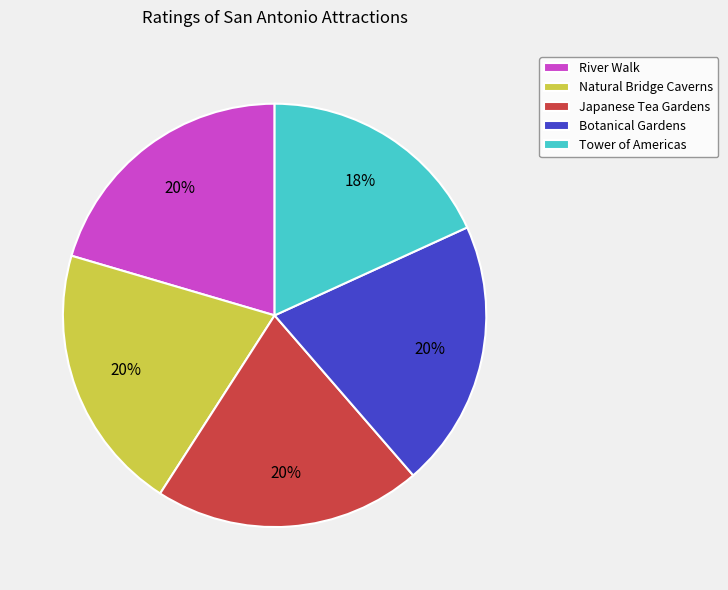

To the nearest percent, what is the difference between the Natural Bridge Caverns and Tower of Americas slice percentages?

2%